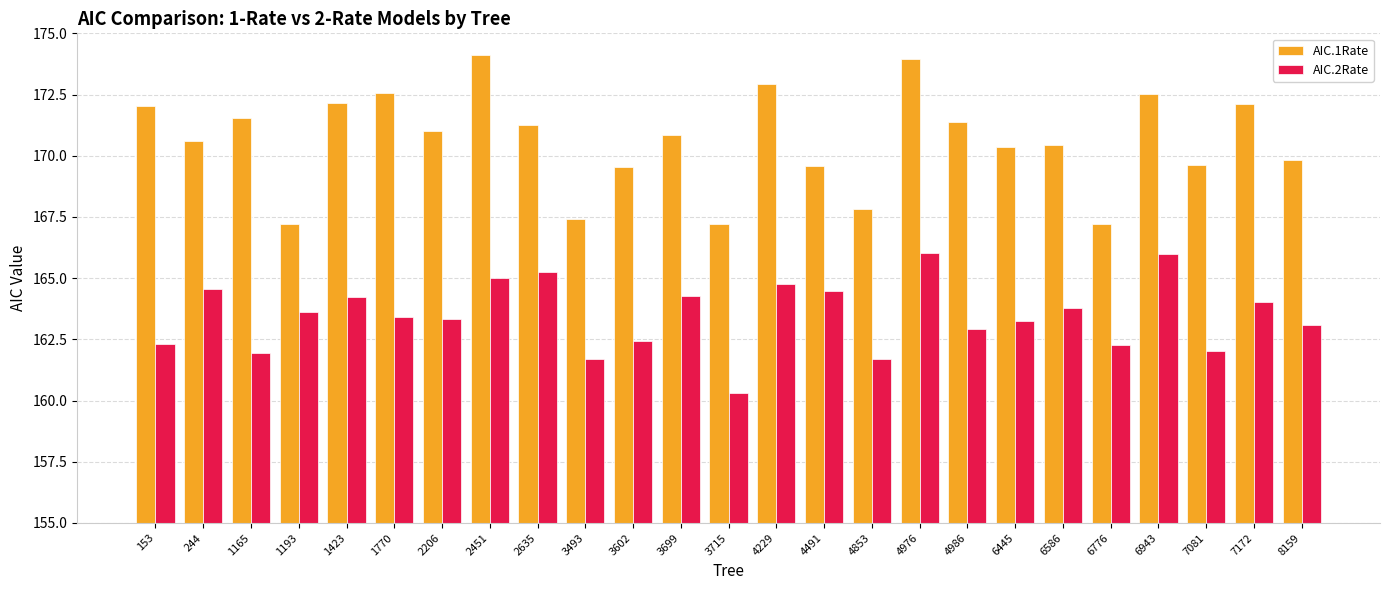

What is the value of the AIC.1Rate bar at the 6th from the left?

172.6